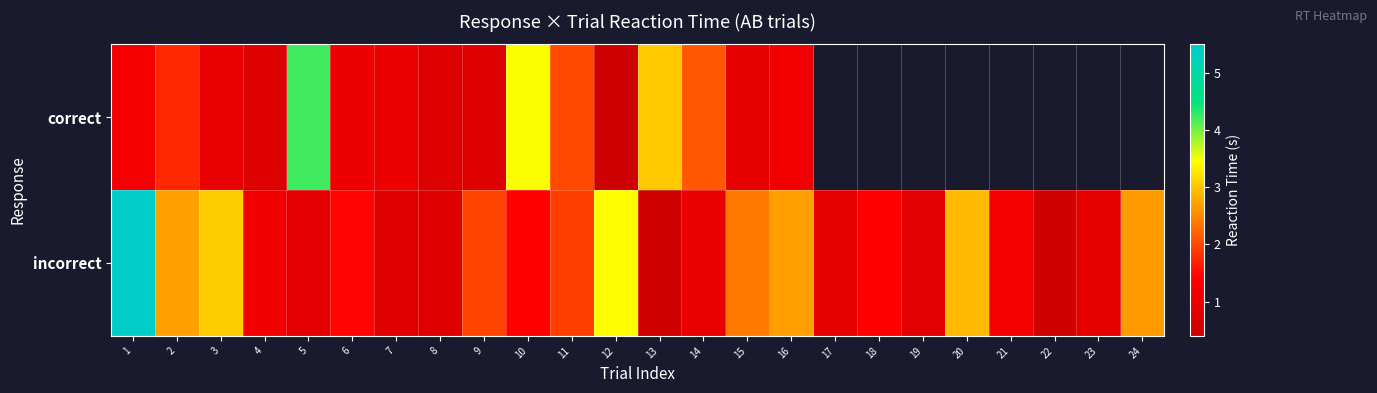

Rank the categories by incorrect value from highest to lowest.

1, 12, 3, 20, 2, 16, 24, 15, 9, 11, 6, 10, 18, 21, 4, 14, 17, 23, 5, 19, 7, 8, 13, 22